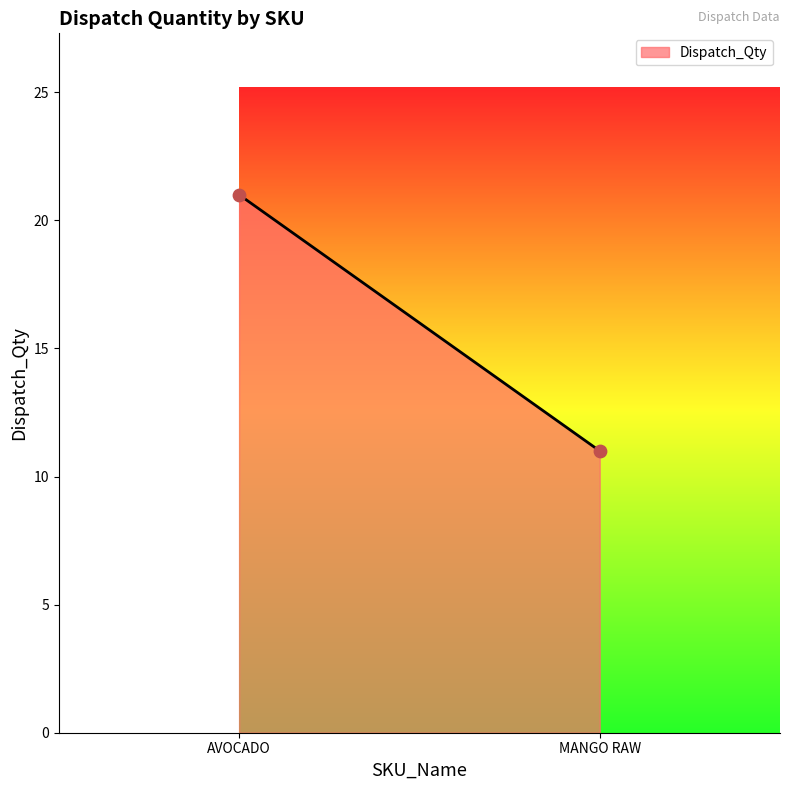

What is the range of Y values (max minus min)?

10